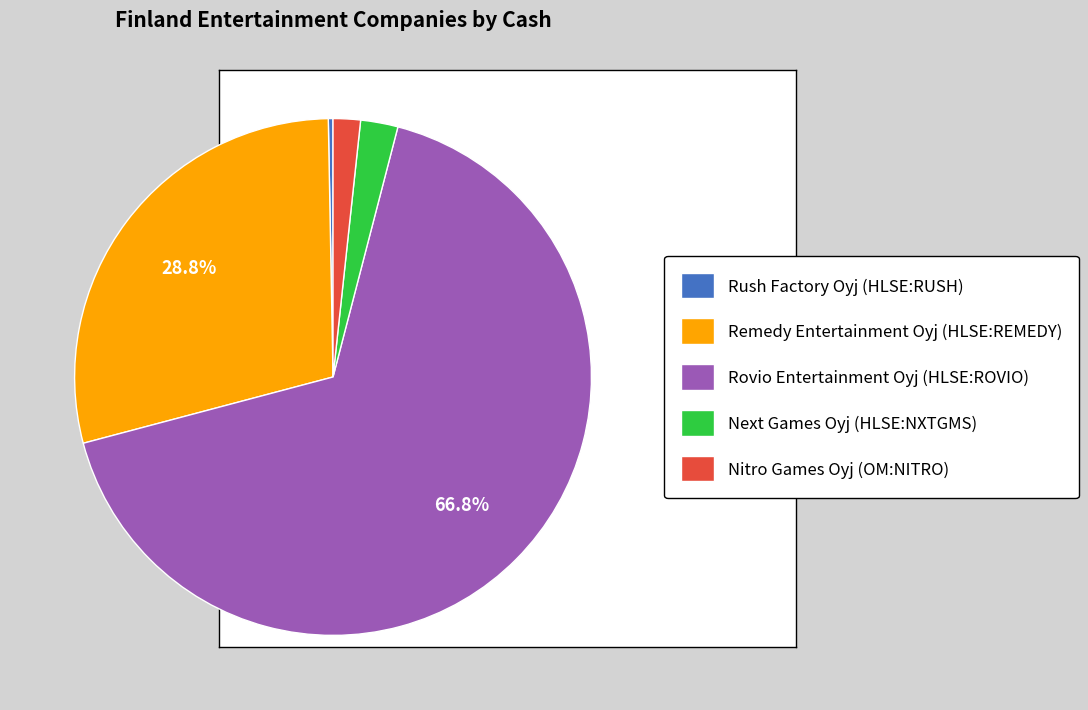

True or false: Rovio Entertainment Oyj (HLSE:ROVIO) accounts for 73% of the total.

False